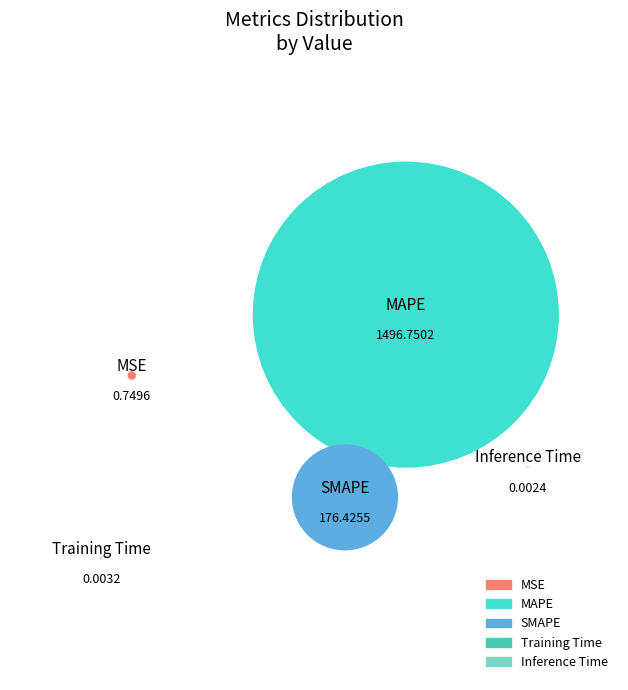

To the nearest percent, what portion does MAPE represent?

89%